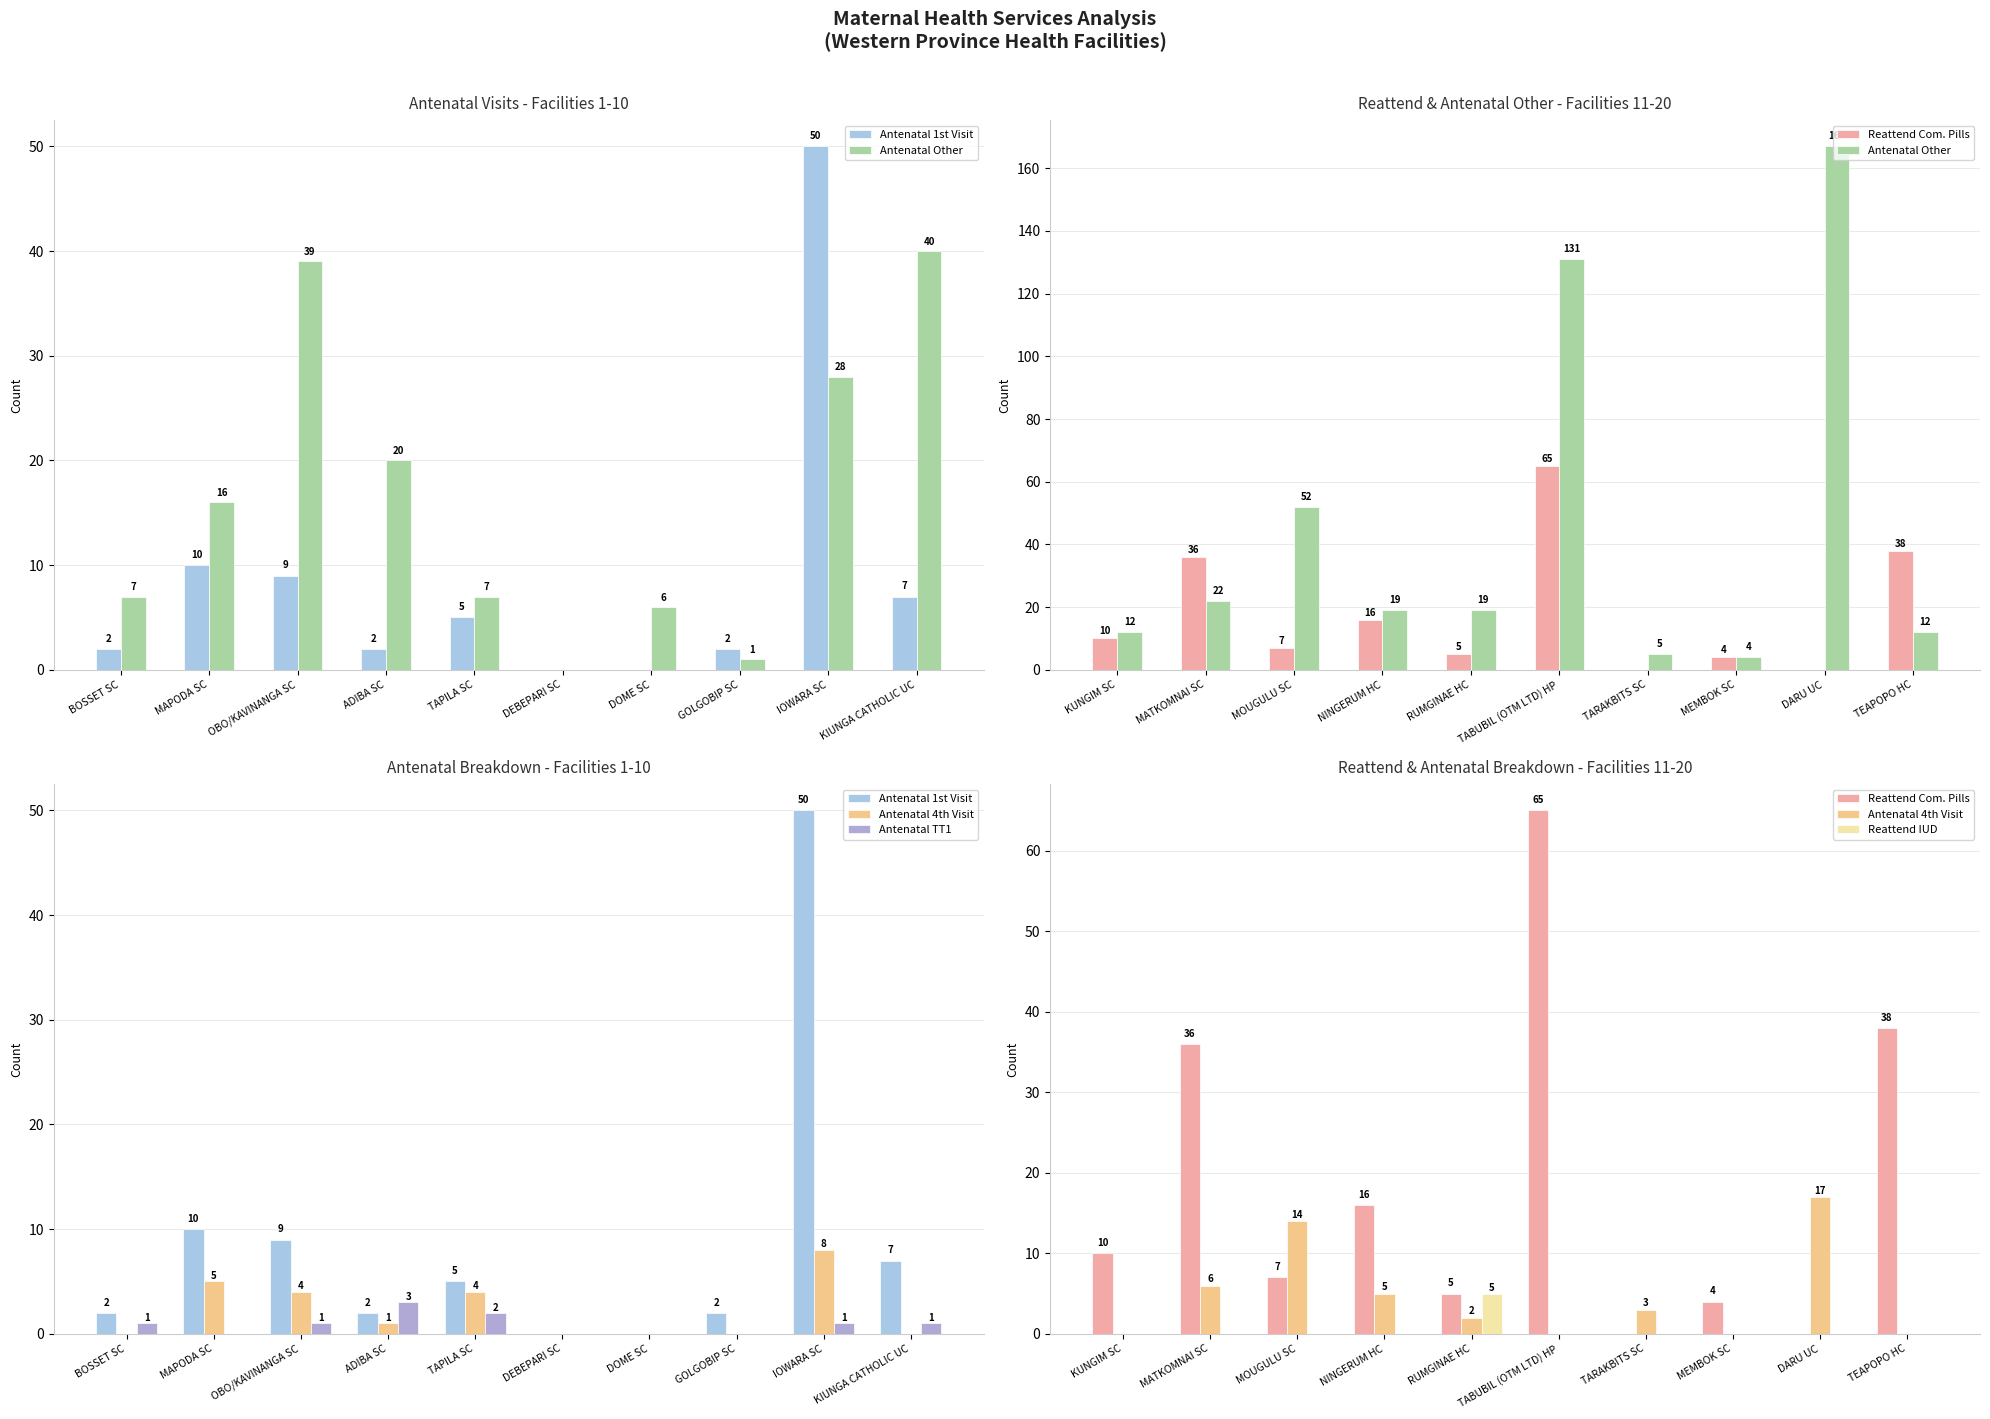

Count the number of data series in this chart.

6